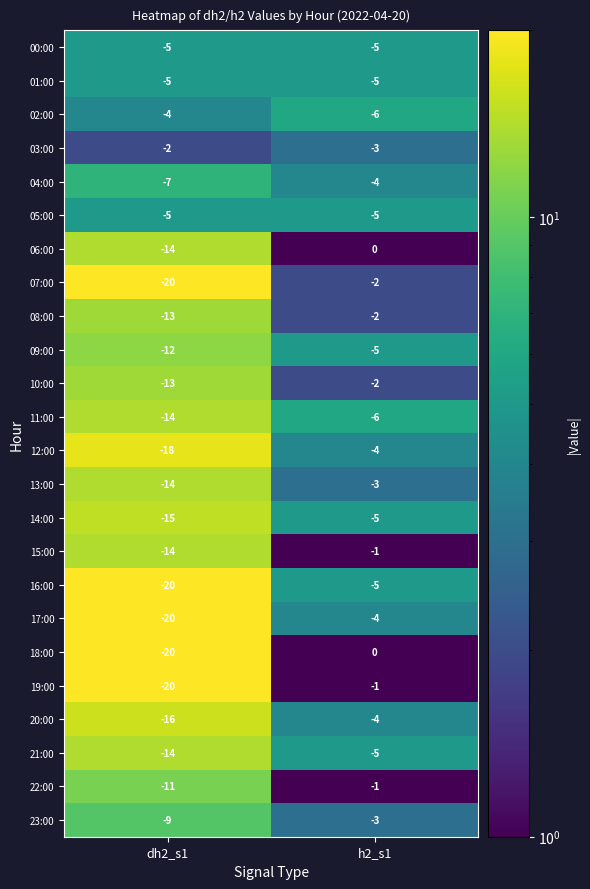

What is the difference between the highest and lowest values at dh2_s1?

18